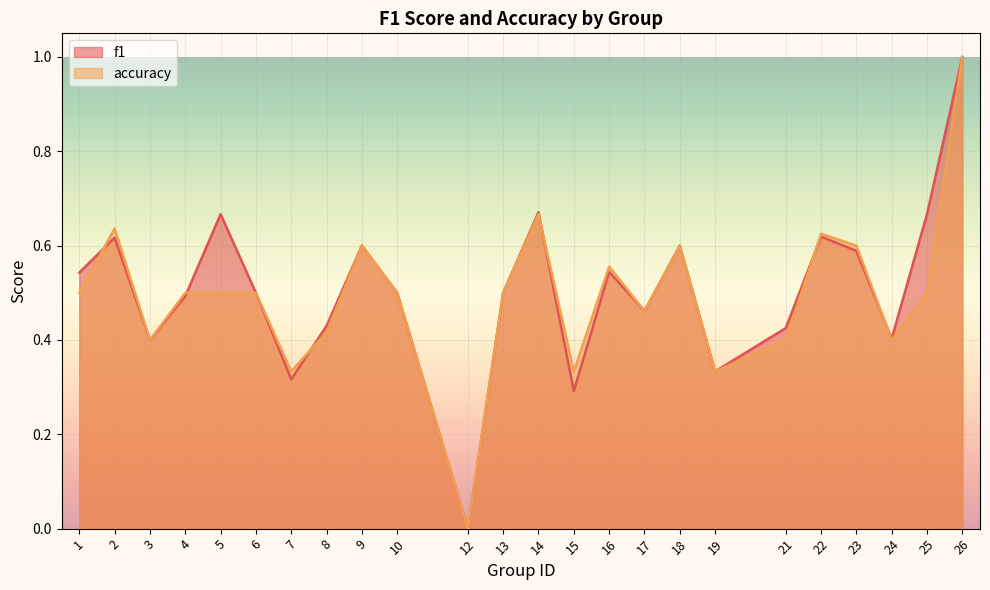

Where is the first local maximum for accuracy?

2